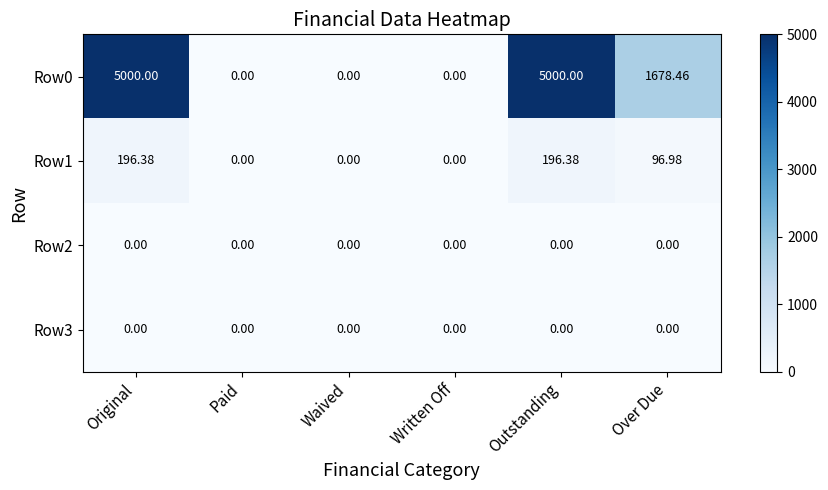

At which label does Row0 first exceed 1678?

Original